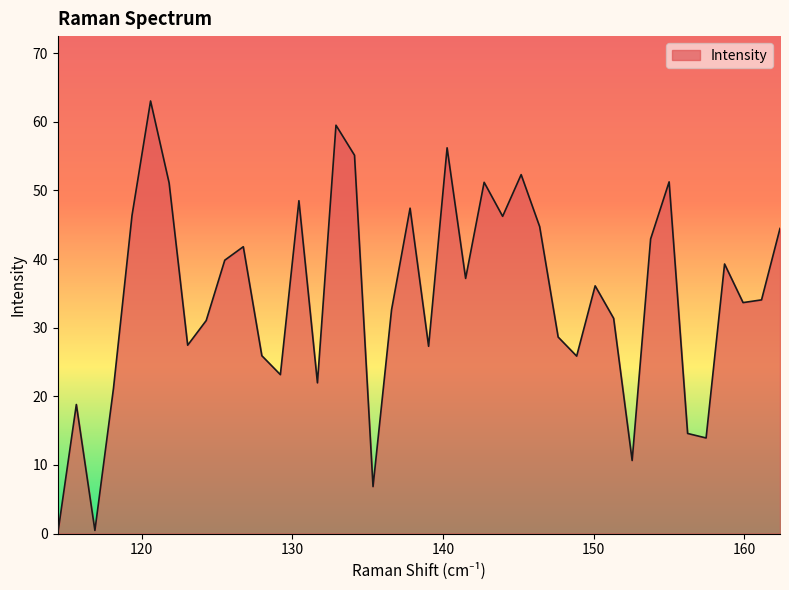

What is the greatest value displayed?

63.0